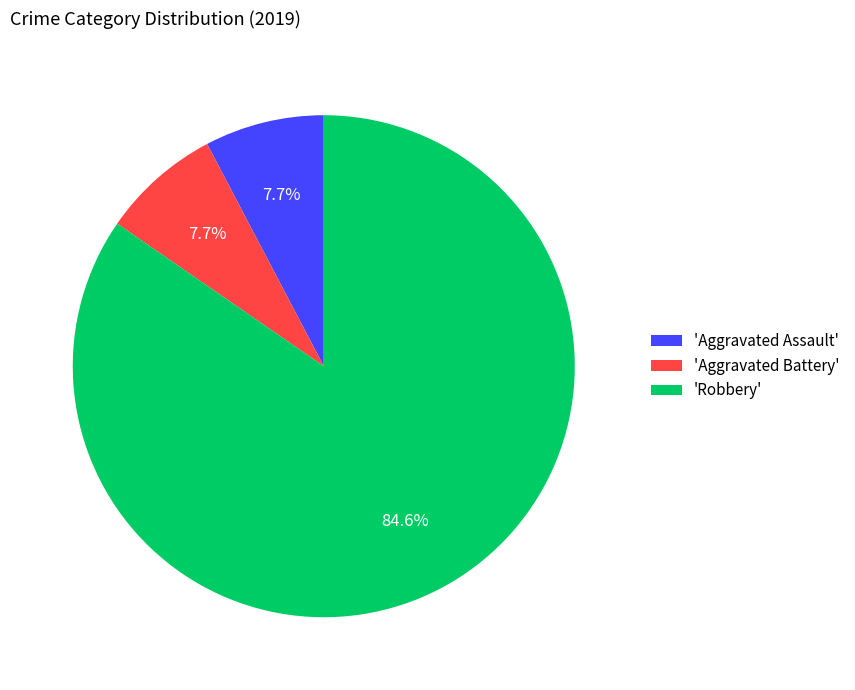

Is 'Aggravated Assault' the majority of the pie?

No